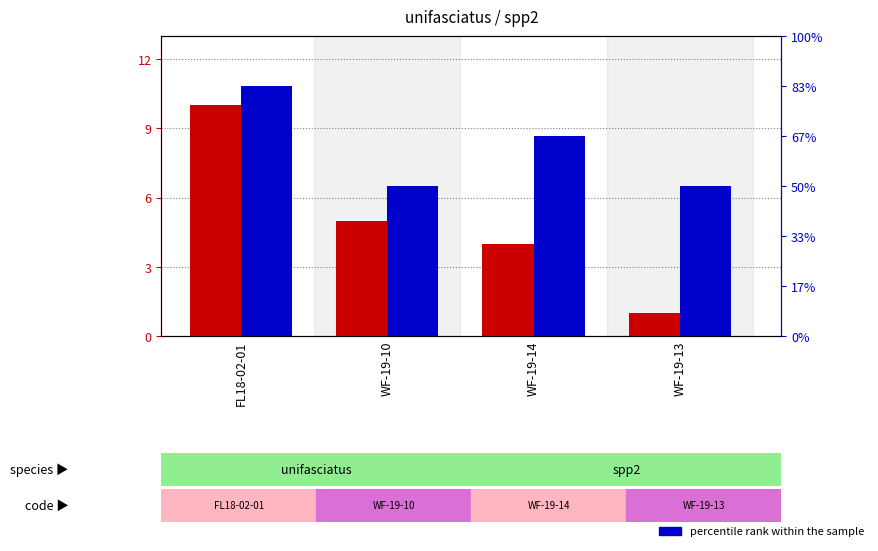

Which label corresponds to the smallest value in the chart?

WF-19-13